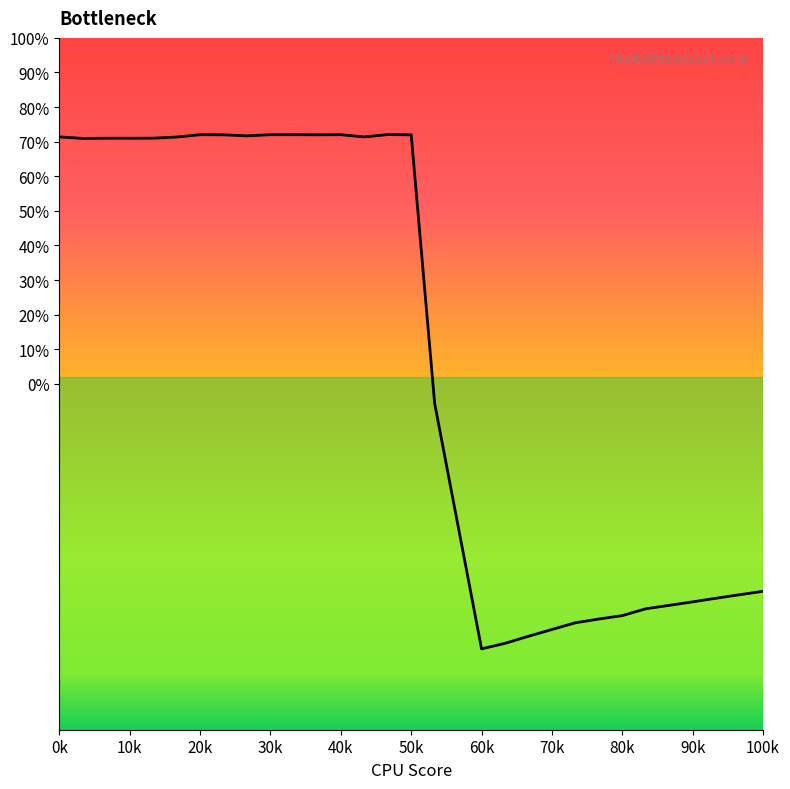

True or false: the data shows 72.0 at 30k.

True